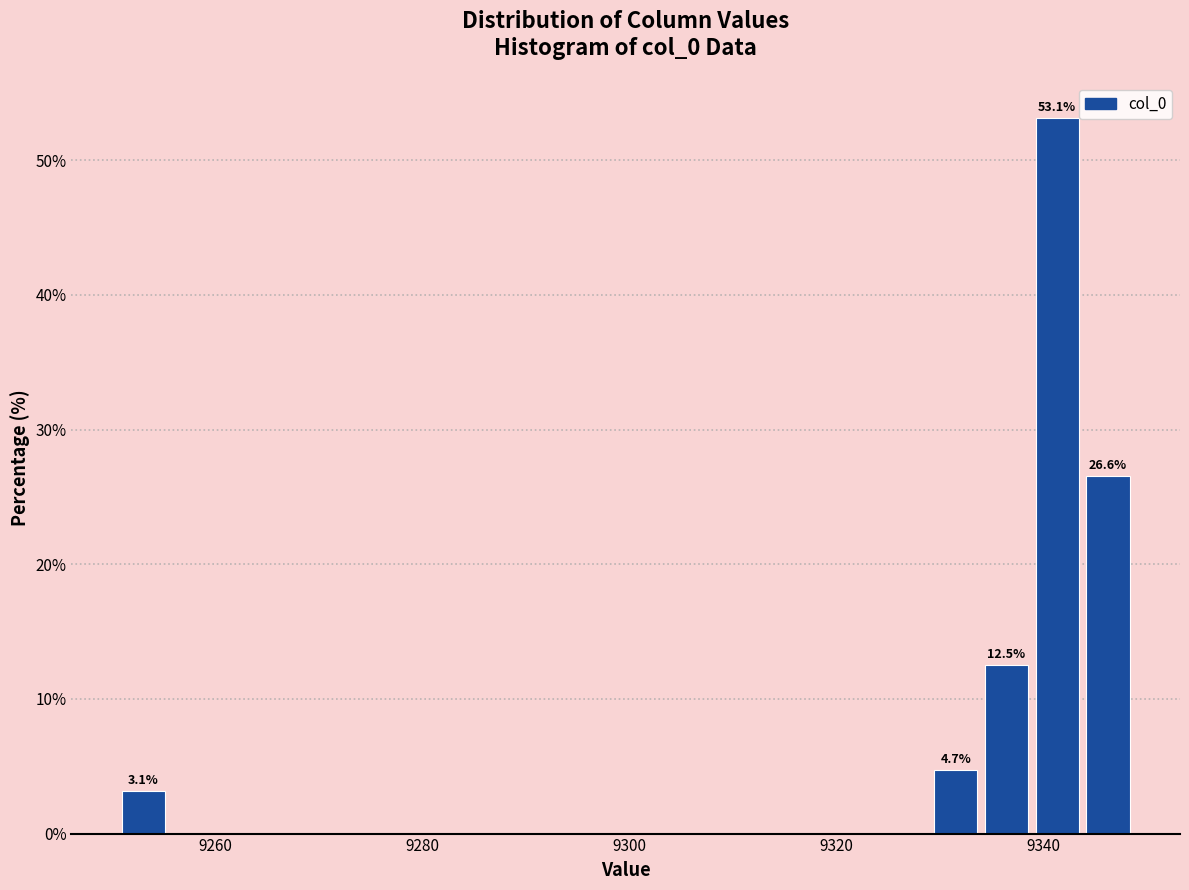

Read against the x-axis, roughly where is the centre of the tallest bar?

9342